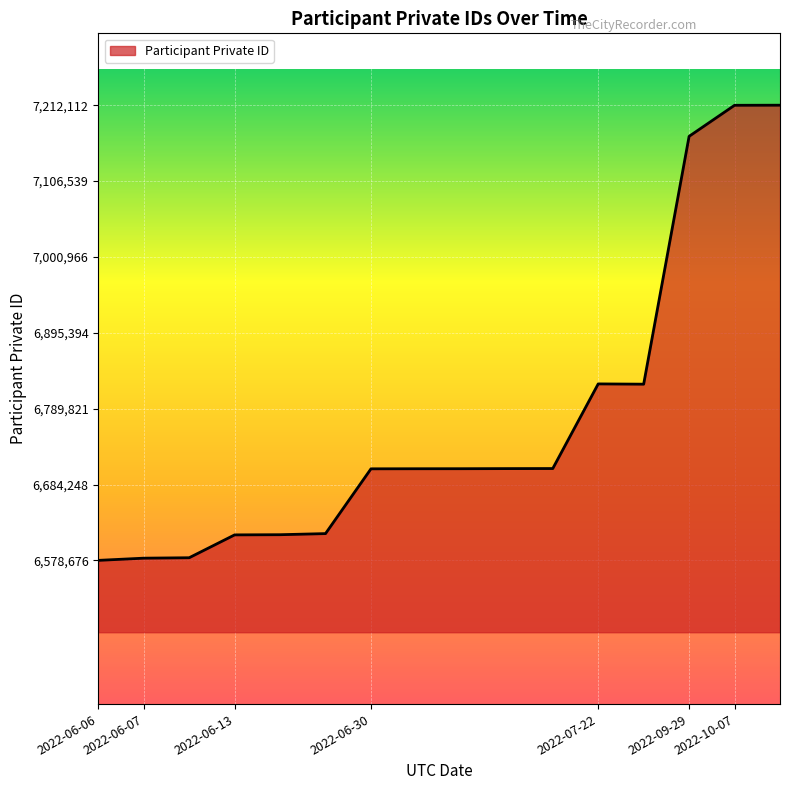

How many lines are shown in the chart?

1